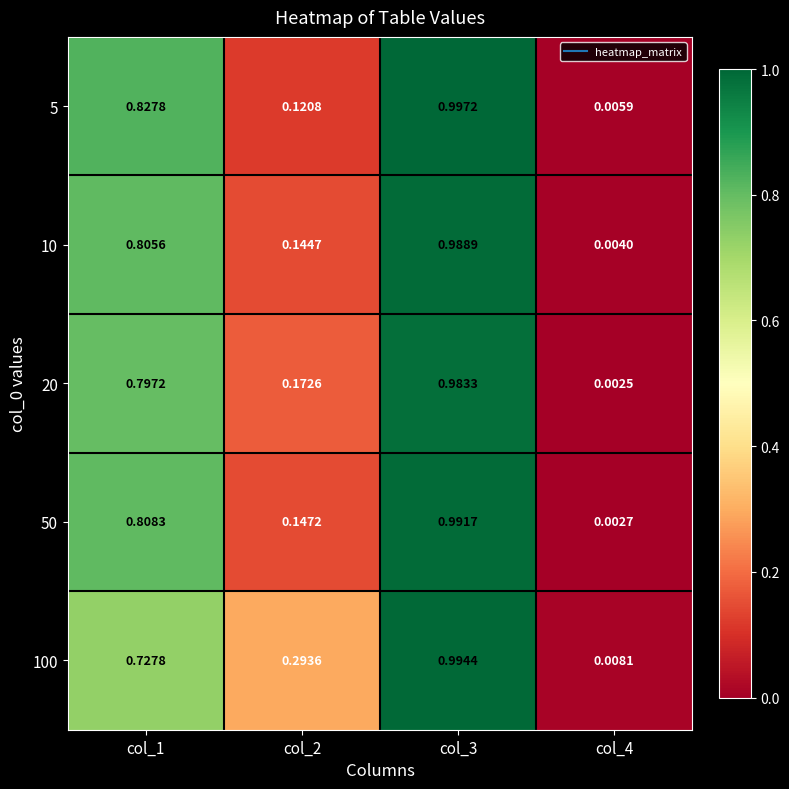

Is the value of 10 at col_1 greater than the value of 100 at col_4?

Yes